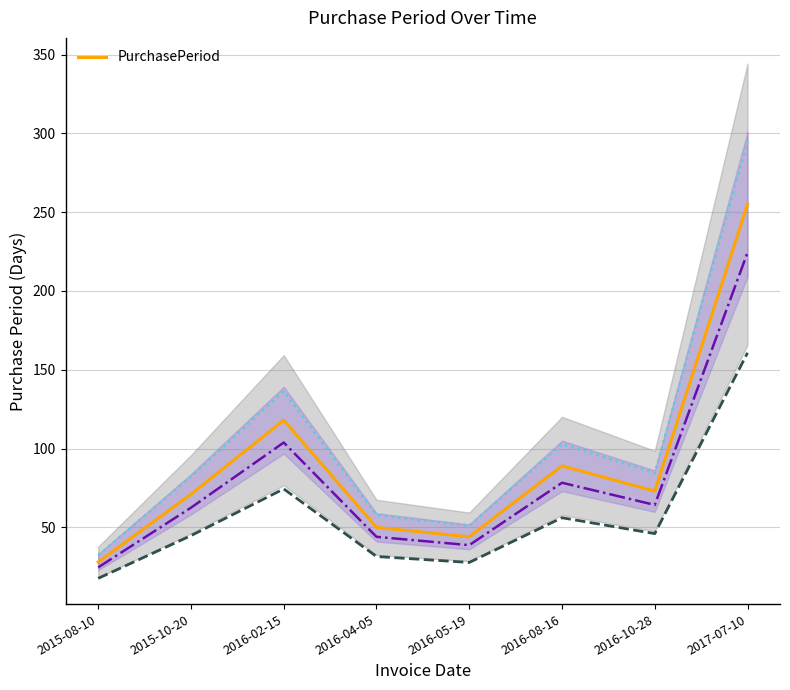

List the labels in order of value, smallest first.

2015-08-10, 2016-05-19, 2016-04-05, 2015-10-20, 2016-10-28, 2016-08-16, 2016-02-15, 2017-07-10